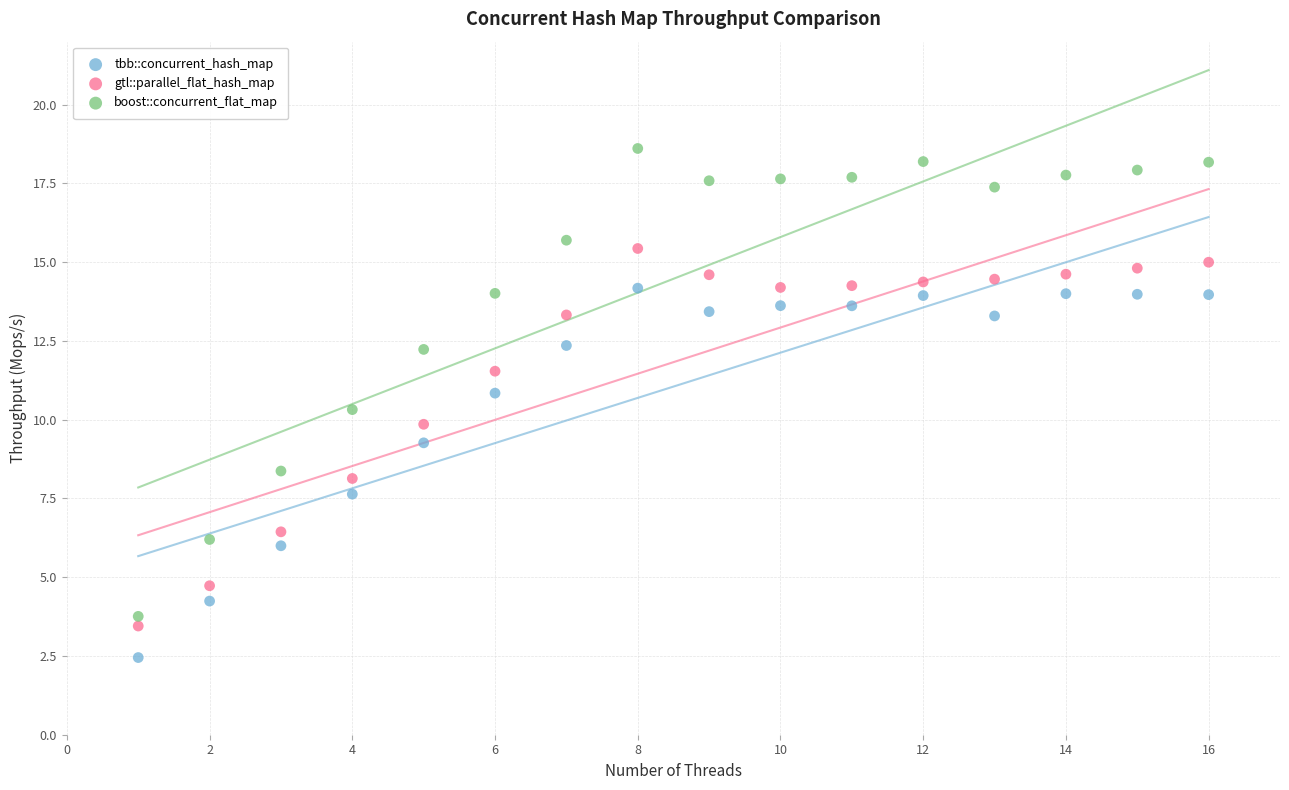

What are all the series names shown in the legend?

tbb::concurrent_hash_map, gtl::parallel_flat_hash_map, boost::concurrent_flat_map